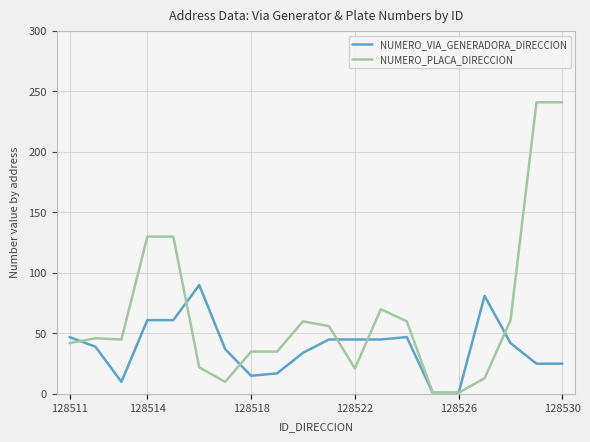

At how many categories does at least one series exceed 144?

2